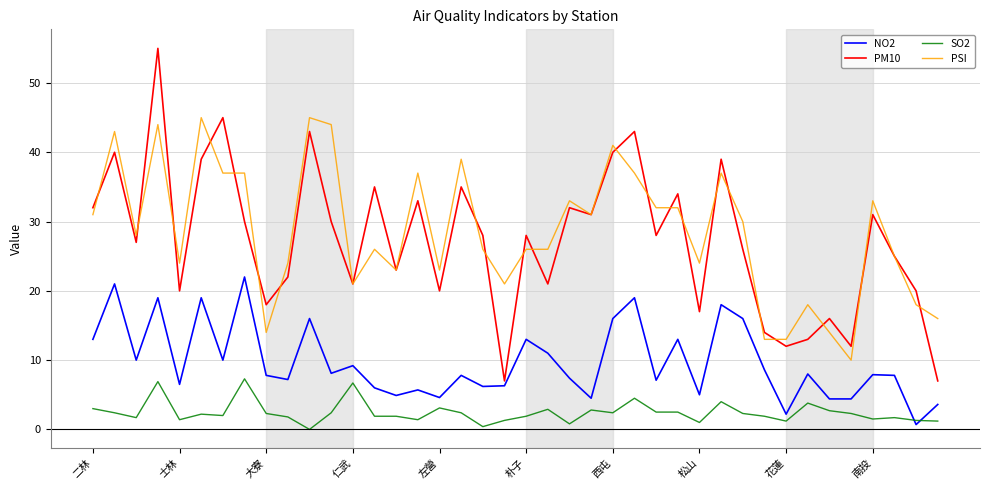

Does the chart have visible grid lines?

Yes